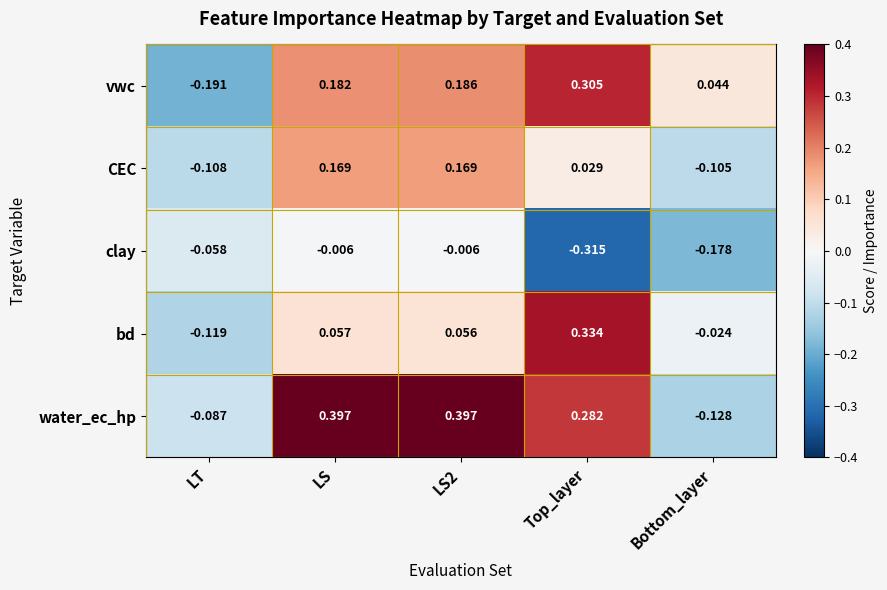

Where is vwc nearest to the value 0?

Bottom_layer